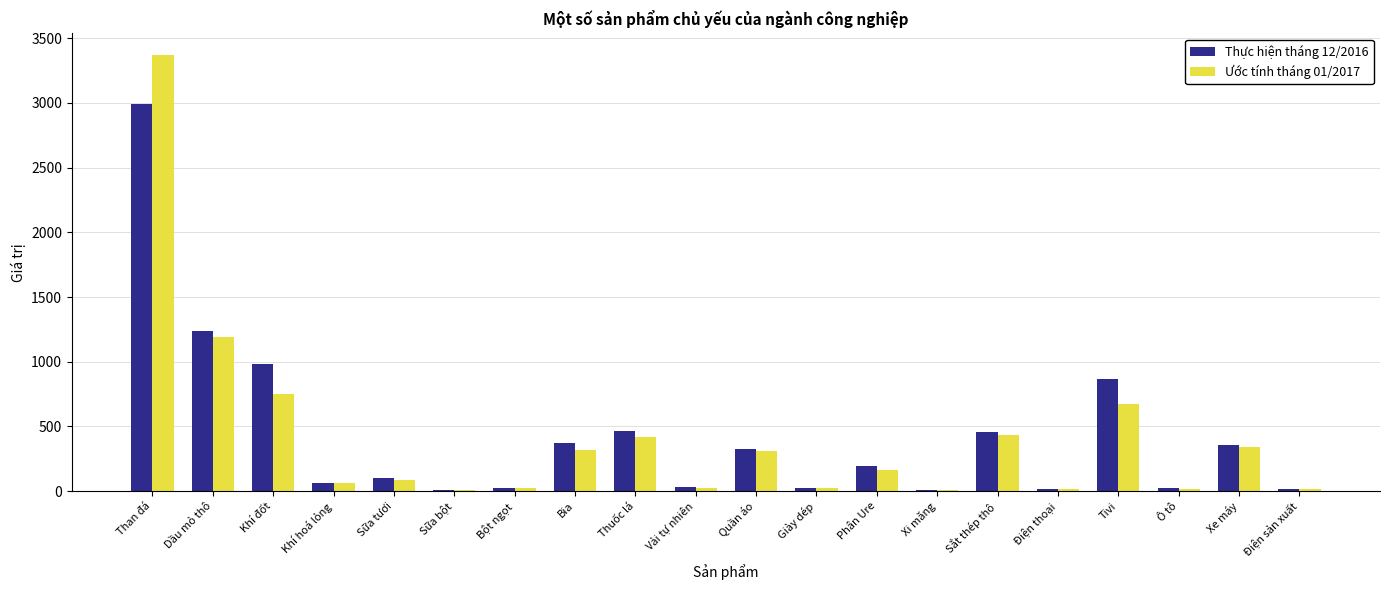

What is the highest value of the Thực hiện tháng 12/2016 series?

2994.6